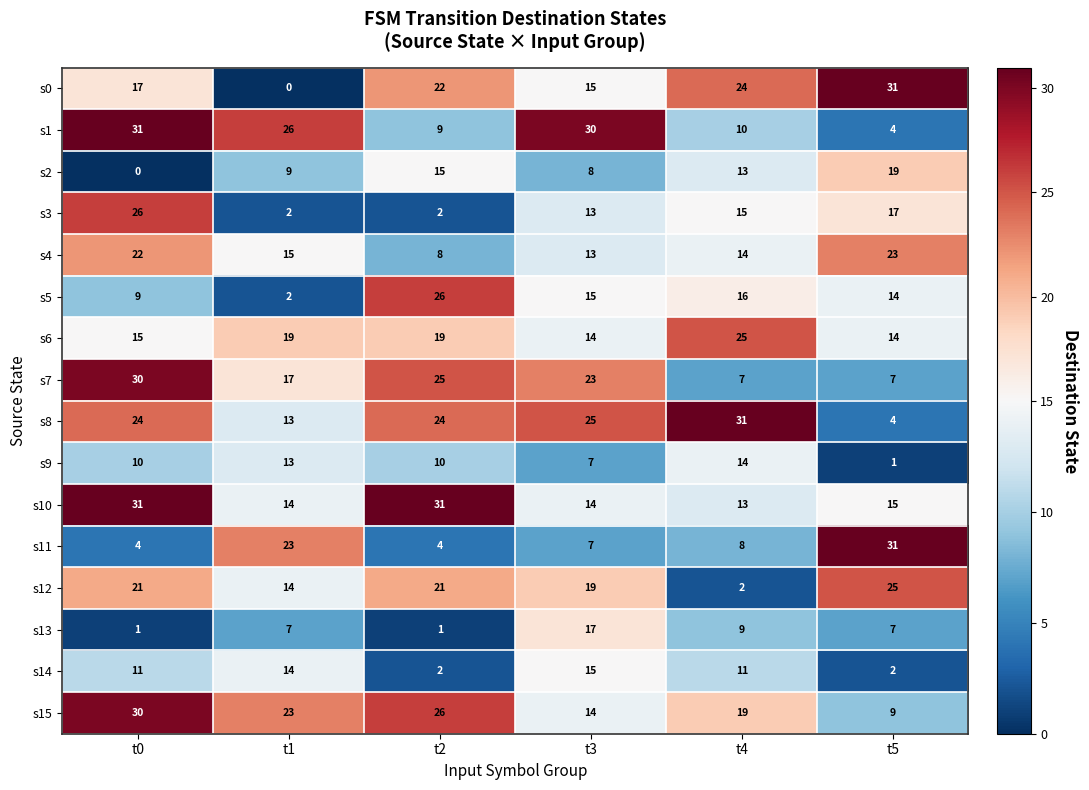

At how many categories does at least one series exceed 10?

6